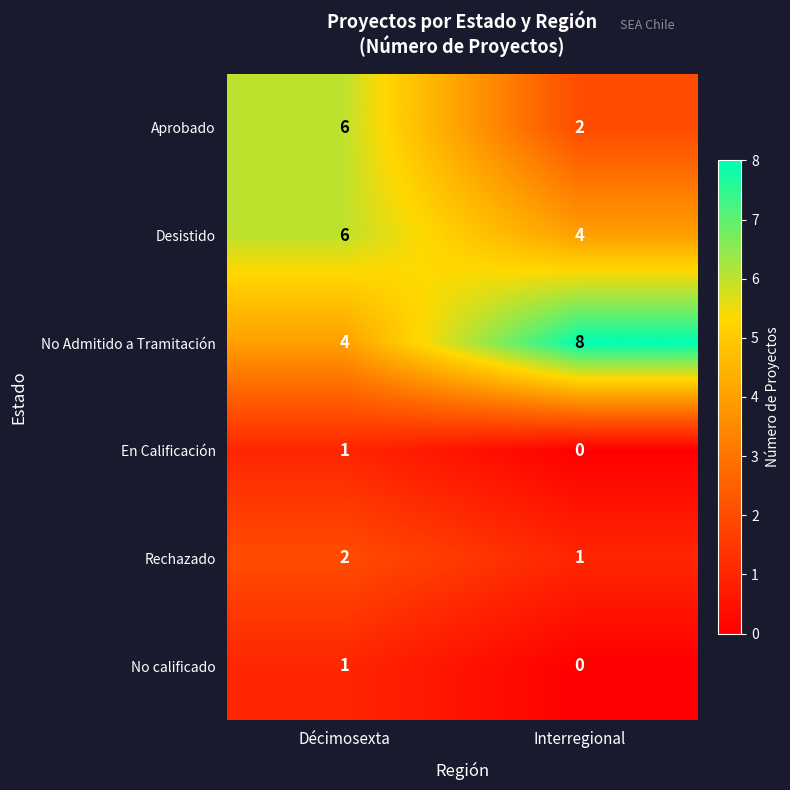

How many categories are shown in the chart?

2